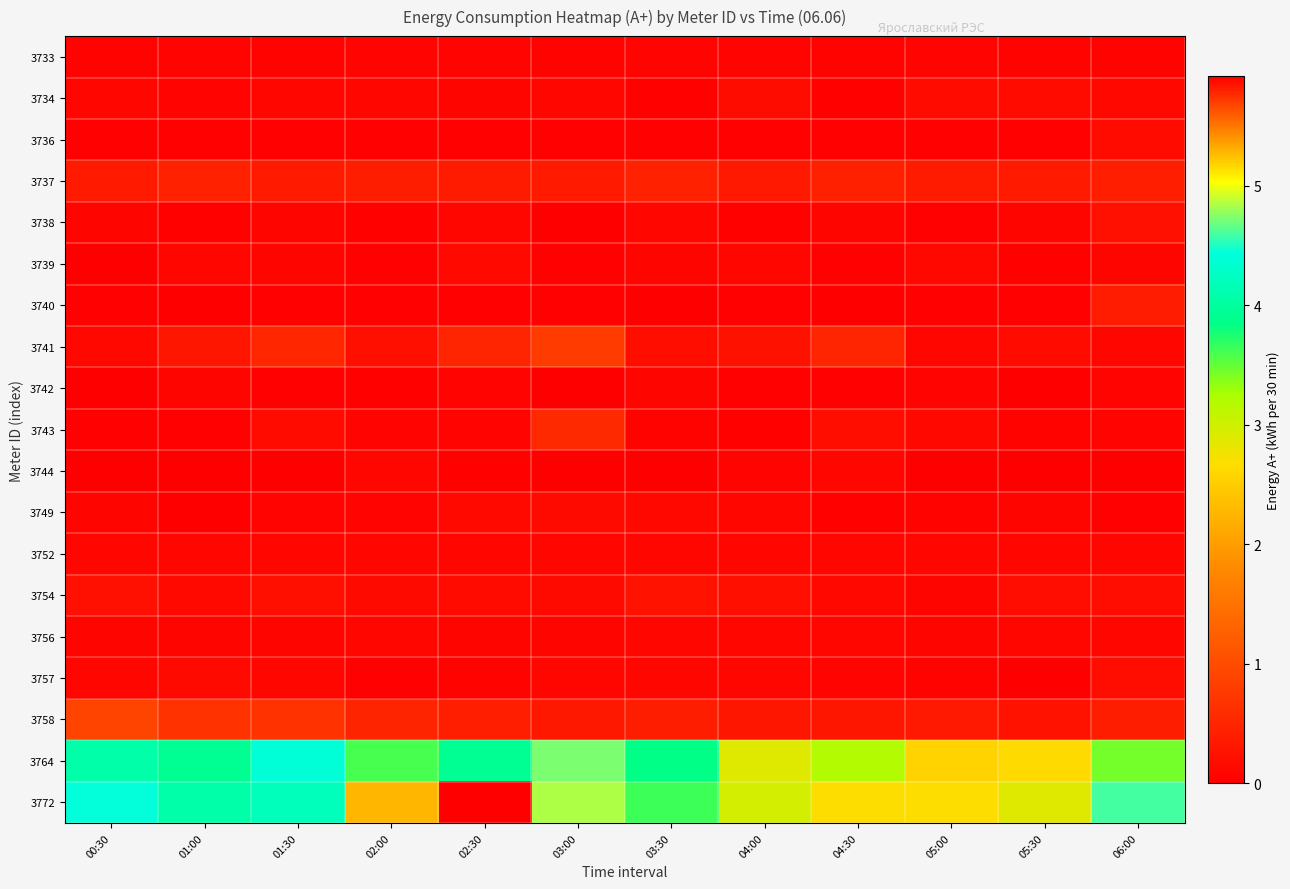

What is the spread (max minus min) of values at 01:30?

4.4